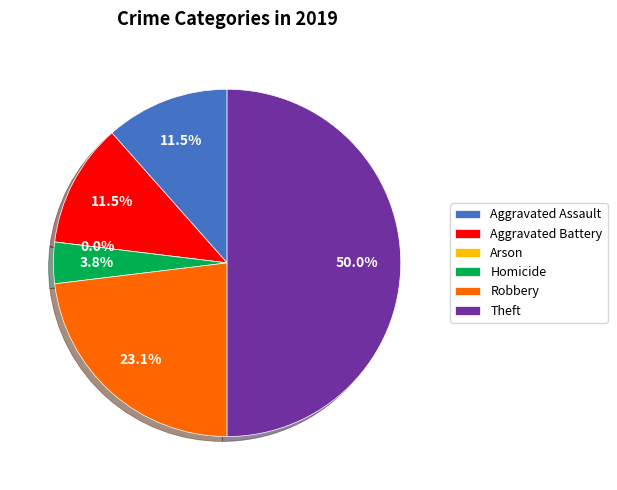

What is the largest slice in the pie chart?

Theft